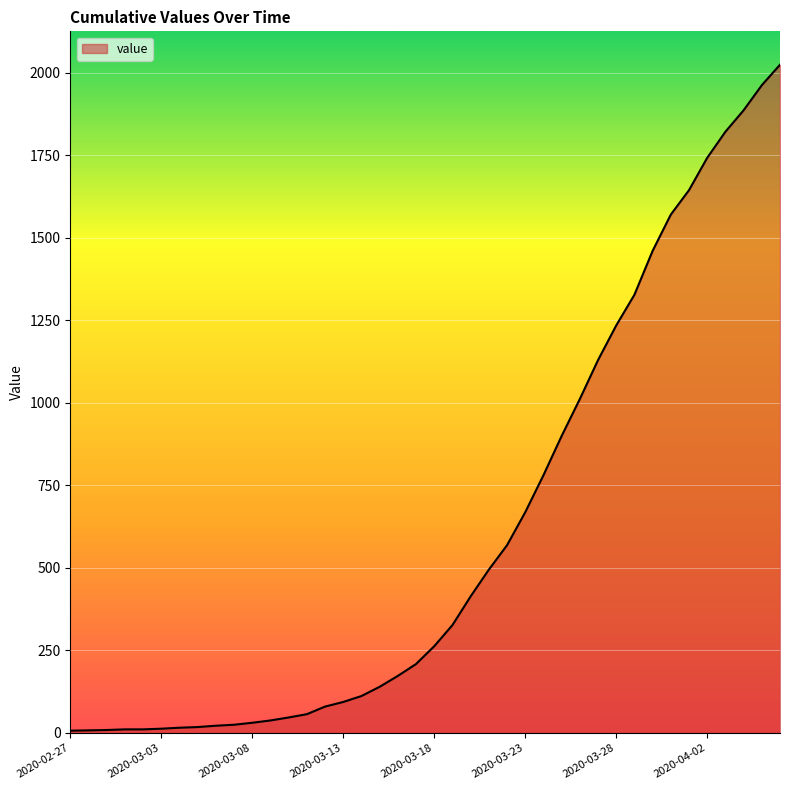

What is the greatest value displayed?

2025